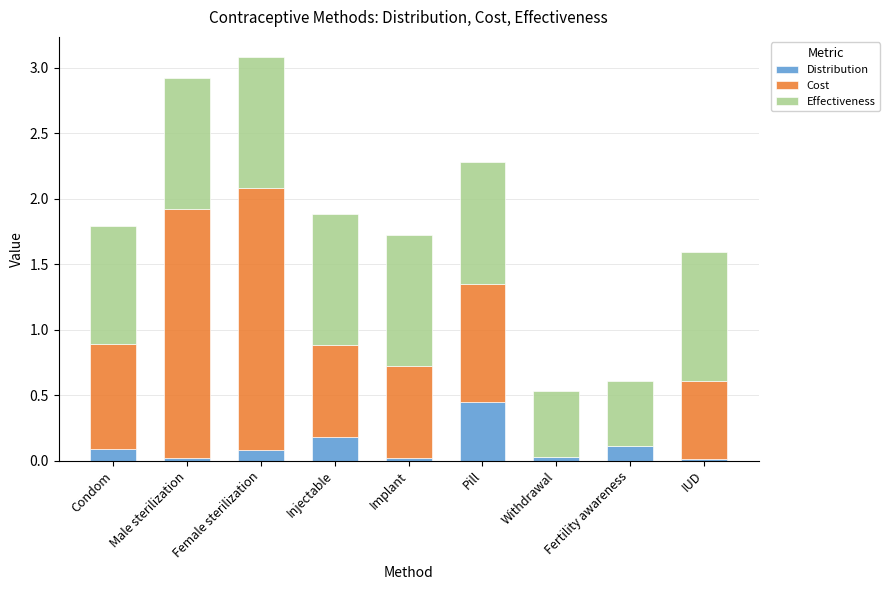

Which category has the highest value in the Distribution series?

Pill